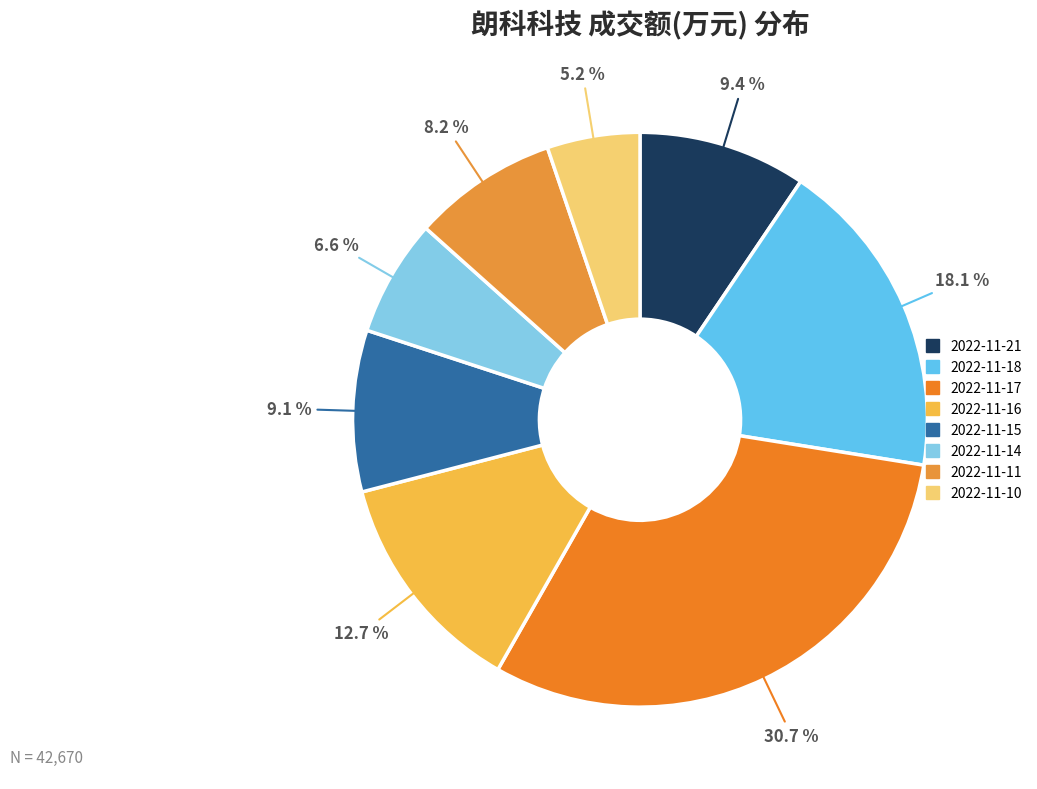

To the nearest percent, what is the difference between the 2022-11-21 and 2022-11-14 slice percentages?

3%